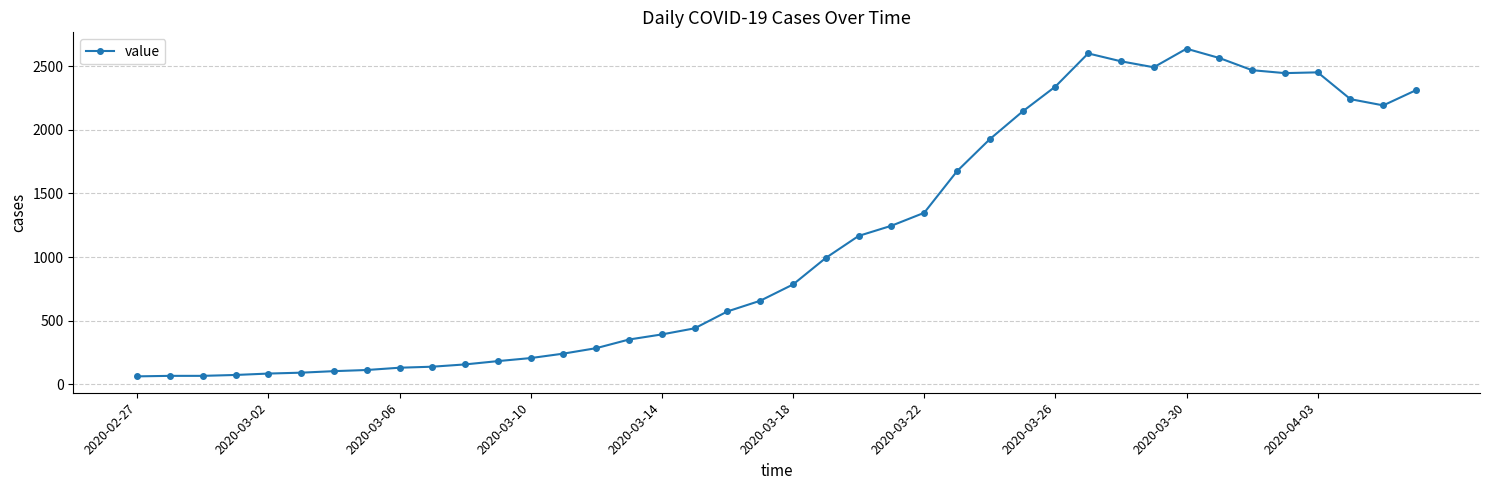

What is the greatest value displayed?

2639